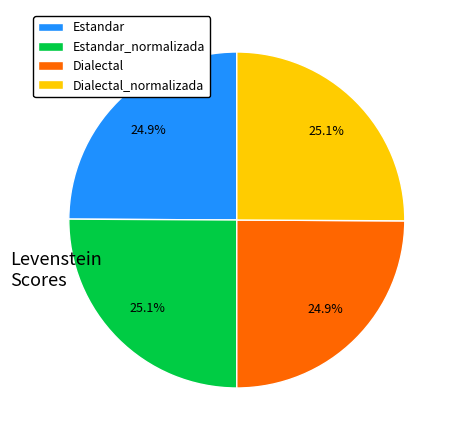

Is there any slice that represents more than half of the pie?

No